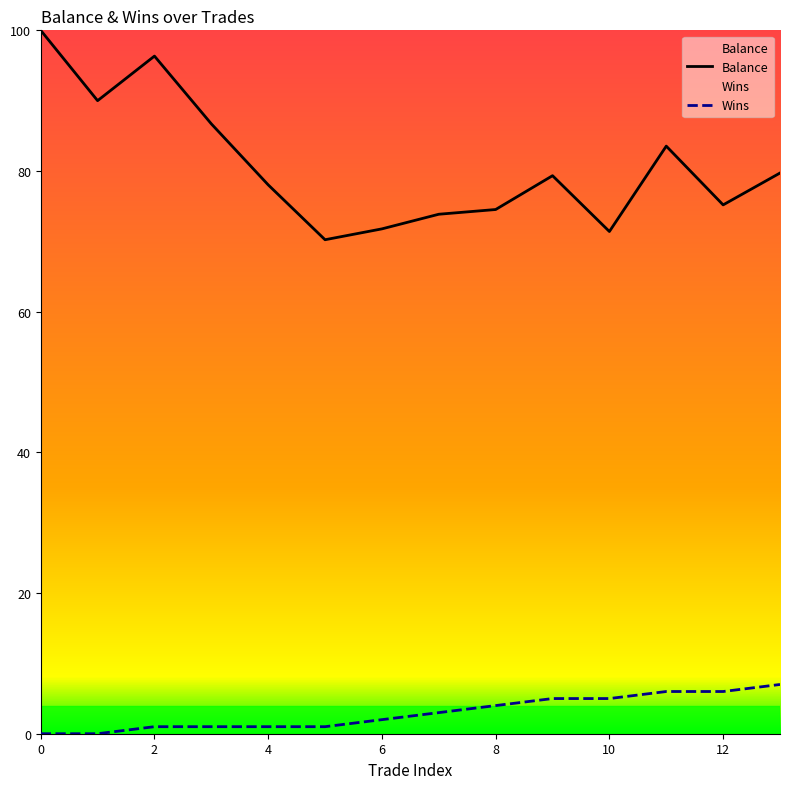

Which series has the largest total across all categories?

Balance